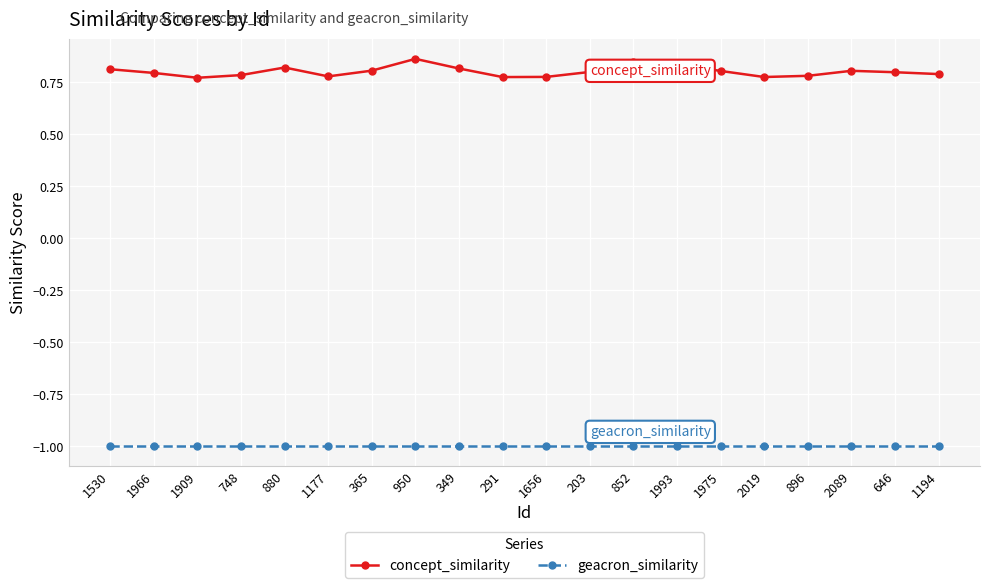

What is the value of the geacron_similarity point at the 11th from the left?

-1.0